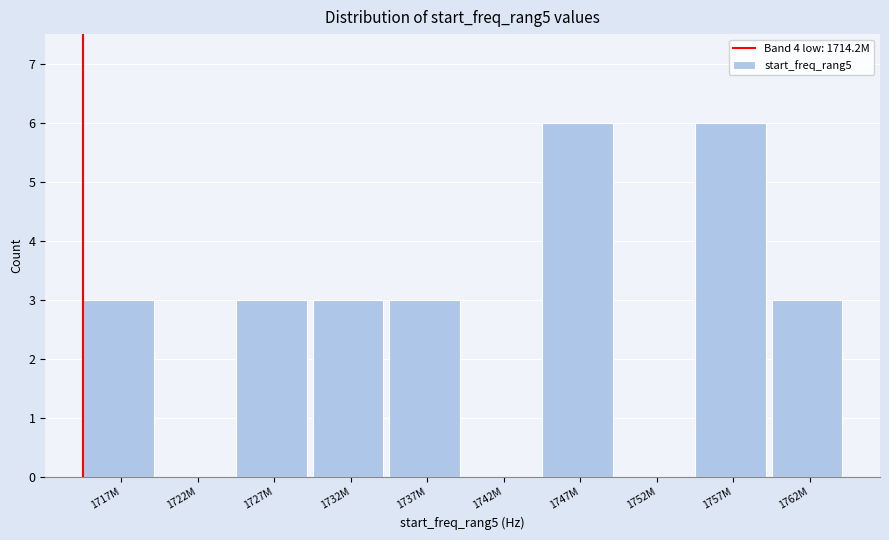

Reading left to right, list all the values displayed in this chart.

1717M=3	1722M=0	1727M=3	1732M=3	1737M=3	1742M=0	1747M=6	1752M=0	1757M=6	1762M=3